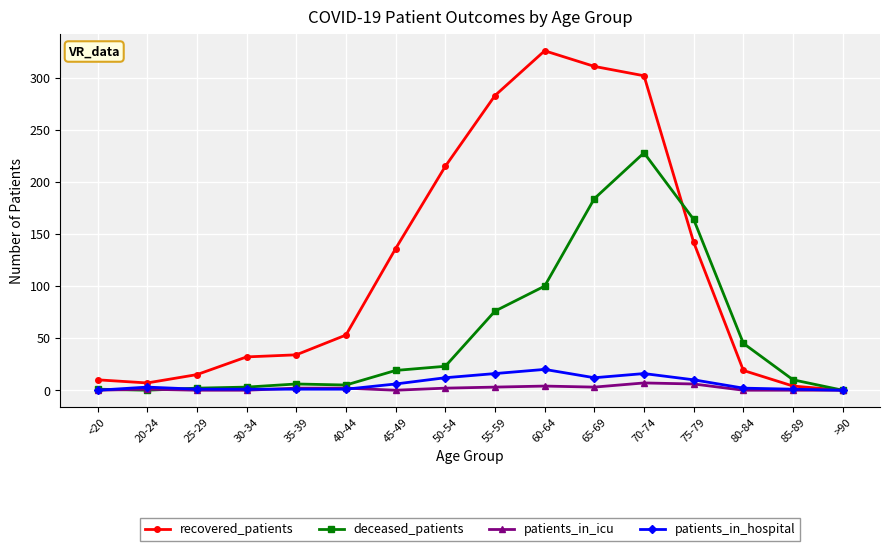

At which category does the chart reach its peak across all series?

60-64